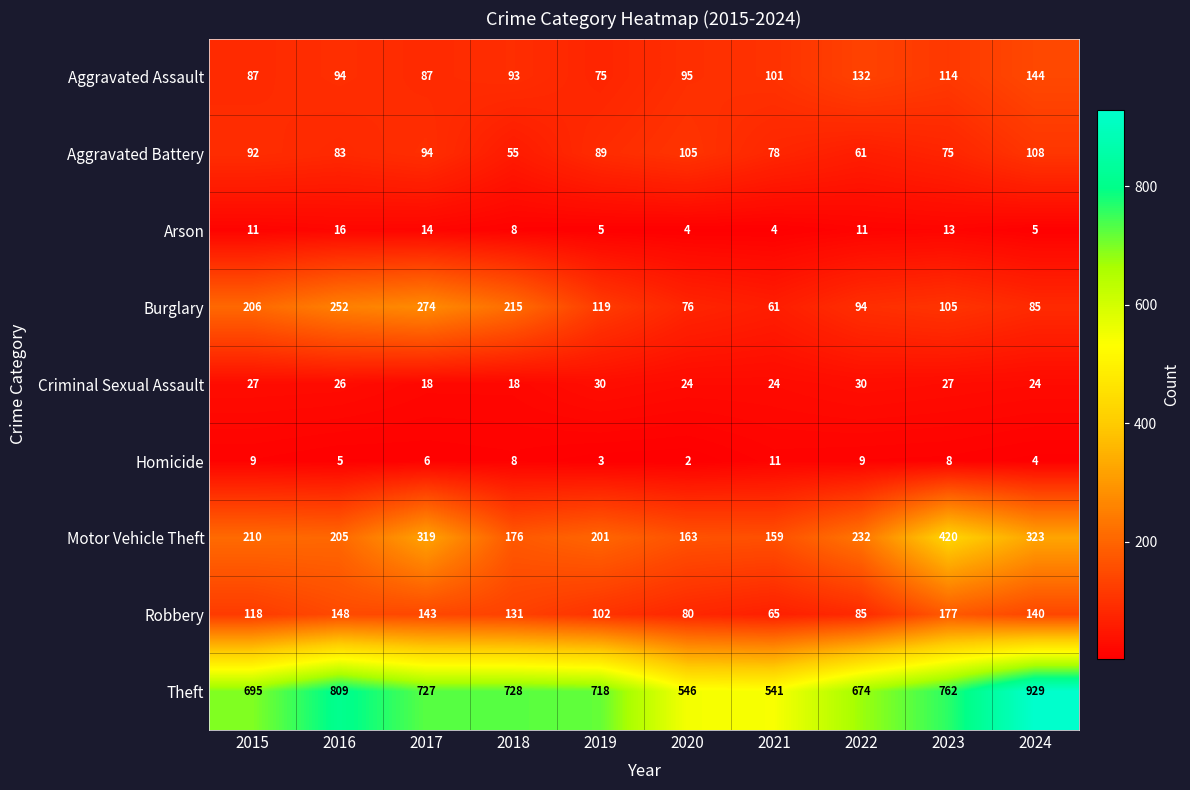

Count the Homicide values in the range 4 to 9.

7